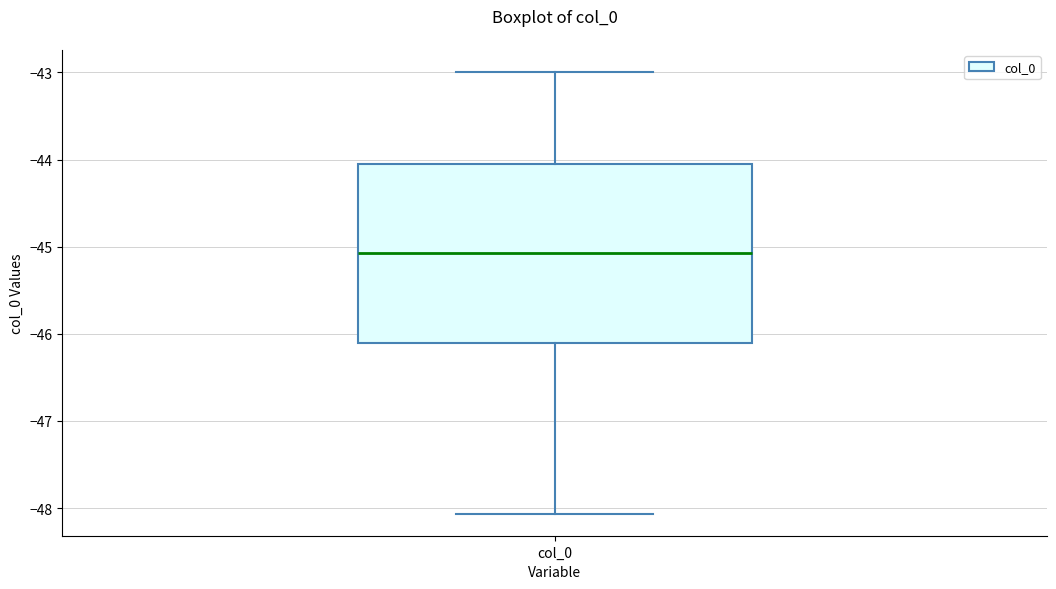

Where is the lower edge of the box for col_0 on the y-axis? The values are not printed on the chart, so give them approximately, as read against the axis.

-46.1